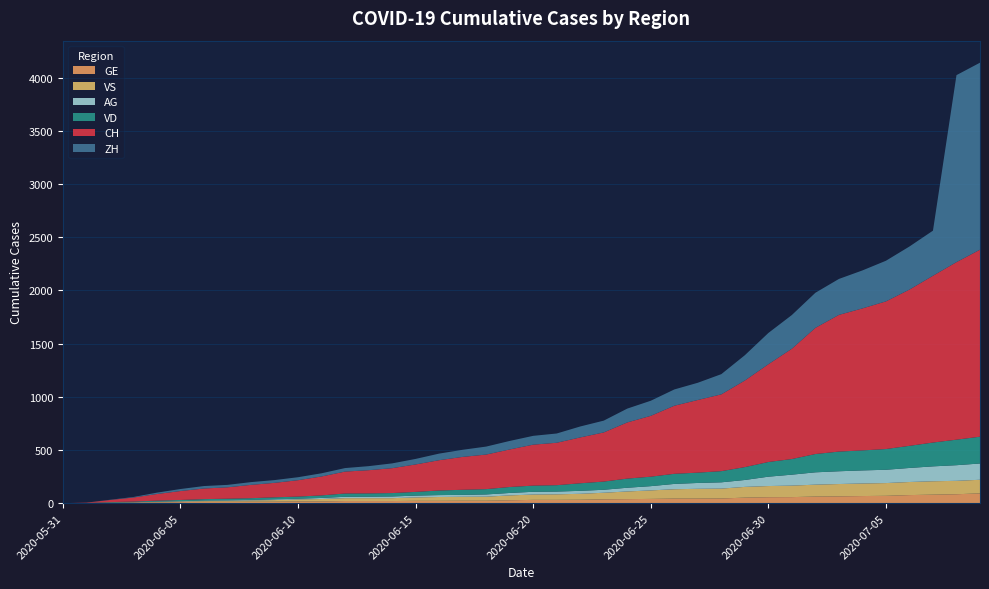

Reading left to right, what are all the values shown in this chart?

CH: 2020-05-31=0	2020-06-01=3	2020-06-02=20	2020-06-03=38	2020-06-04=62	2020-06-05=84	2020-06-06=100	2020-06-07=107	2020-06-08=125	2020-06-09=136	2020-06-10=154	2020-06-11=178	2020-06-12=206	2020-06-13=218	2020-06-14=234	2020-06-15=258	2020-06-16=285	2020-06-17=309	2020-06-18=325	2020-06-19=353	2020-06-20=385	2020-06-21=399	2020-06-22=431	2020-06-23=462	2020-06-24=528	2020-06-25=572	2020-06-26=640	2020-06-27=683	2020-06-28=722	2020-06-29=814	2020-06-30=919	2020-07-01=1037	2020-07-02=1186	2020-07-03=1285	2020-07-04=1335	2020-07-05=1388	2020-07-06=1469	2020-07-07=1568	2020-07-08=1669	2020-07-09=1758
ZH: 2020-05-31=0	2020-06-01=0	2020-06-02=2	2020-06-03=5	2020-06-04=13	2020-06-05=19	2020-06-06=23	2020-06-07=23	2020-06-08=26	2020-06-09=26	2020-06-10=28	2020-06-11=30	2020-06-12=33	2020-06-13=38	2020-06-14=45	2020-06-15=52	2020-06-16=62	2020-06-17=67	2020-06-18=75	2020-06-19=80	2020-06-20=83	2020-06-21=87	2020-06-22=103	2020-06-23=111	2020-06-24=130	2020-06-25=142	2020-06-26=153	2020-06-27=162	2020-06-28=190	2020-06-29=238	2020-06-30=294	2020-07-01=317	2020-07-02=330	2020-07-03=338	2020-07-04=357	2020-07-05=382	2020-07-06=405	2020-07-07=424	2020-07-08=1758	2020-07-09=1758
VD: 2020-05-31=0	2020-06-01=0	2020-06-02=4	2020-06-03=6	2020-06-04=9	2020-06-05=11	2020-06-06=13	2020-06-07=15	2020-06-08=16	2020-06-09=19	2020-06-10=20	2020-06-11=24	2020-06-12=31	2020-06-13=31	2020-06-14=32	2020-06-15=35	2020-06-16=43	2020-06-17=48	2020-06-18=50	2020-06-19=56	2020-06-20=58	2020-06-21=60	2020-06-22=71	2020-06-23=77	2020-06-24=86	2020-06-25=89	2020-06-26=95	2020-06-27=97	2020-06-28=105	2020-06-29=121	2020-06-30=138	2020-07-01=147	2020-07-02=172	2020-07-03=185	2020-07-04=188	2020-07-05=195	2020-07-06=208	2020-07-07=224	2020-07-08=240	2020-07-09=252
VS: 2020-05-31=0	2020-06-01=1	2020-06-02=2	2020-06-03=2	2020-06-04=4	2020-06-05=6	2020-06-06=7	2020-06-07=9	2020-06-08=12	2020-06-09=15	2020-06-10=19	2020-06-11=23	2020-06-12=27	2020-06-13=27	2020-06-14=27	2020-06-15=32	2020-06-16=36	2020-06-17=37	2020-06-18=38	2020-06-19=46	2020-06-20=50	2020-06-21=52	2020-06-22=56	2020-06-23=62	2020-06-24=72	2020-06-25=80	2020-06-26=88	2020-06-27=92	2020-06-28=93	2020-06-29=101	2020-06-30=105	2020-07-01=108	2020-07-02=112	2020-07-03=116	2020-07-04=118	2020-07-05=120	2020-07-06=123	2020-07-07=126	2020-07-08=126	2020-07-09=128
GE: 2020-05-31=0	2020-06-01=1	2020-06-02=4	2020-06-03=6	2020-06-04=8	2020-06-05=10	2020-06-06=13	2020-06-07=13	2020-06-08=14	2020-06-09=14	2020-06-10=16	2020-06-11=16	2020-06-12=20	2020-06-13=20	2020-06-14=20	2020-06-15=22	2020-06-16=22	2020-06-17=23	2020-06-18=23	2020-06-19=27	2020-06-20=31	2020-06-21=31	2020-06-22=32	2020-06-23=36	2020-06-24=38	2020-06-25=40	2020-06-26=43	2020-06-27=43	2020-06-28=44	2020-06-29=52	2020-06-30=56	2020-07-01=57	2020-07-02=62	2020-07-03=64	2020-07-04=67	2020-07-05=69	2020-07-06=76	2020-07-07=80	2020-07-08=84	2020-07-09=92
AG: 2020-05-31=0	2020-06-01=0	2020-06-02=0	2020-06-03=1	2020-06-04=3	2020-06-05=3	2020-06-06=5	2020-06-07=5	2020-06-08=5	2020-06-09=7	2020-06-10=7	2020-06-11=10	2020-06-12=13	2020-06-13=14	2020-06-14=16	2020-06-15=17	2020-06-16=18	2020-06-17=18	2020-06-18=21	2020-06-19=23	2020-06-20=26	2020-06-21=26	2020-06-22=28	2020-06-23=28	2020-06-24=35	2020-06-25=40	2020-06-26=50	2020-06-27=55	2020-06-28=59	2020-06-29=65	2020-06-30=88	2020-07-01=103	2020-07-02=116	2020-07-03=120	2020-07-04=123	2020-07-05=125	2020-07-06=132	2020-07-07=140	2020-07-08=147	2020-07-09=153